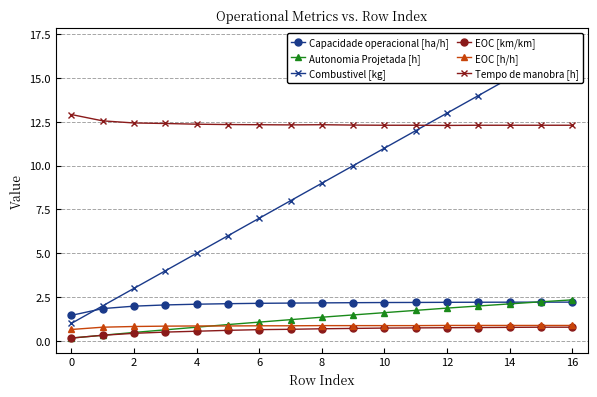

How many categories are shown in the chart?

17